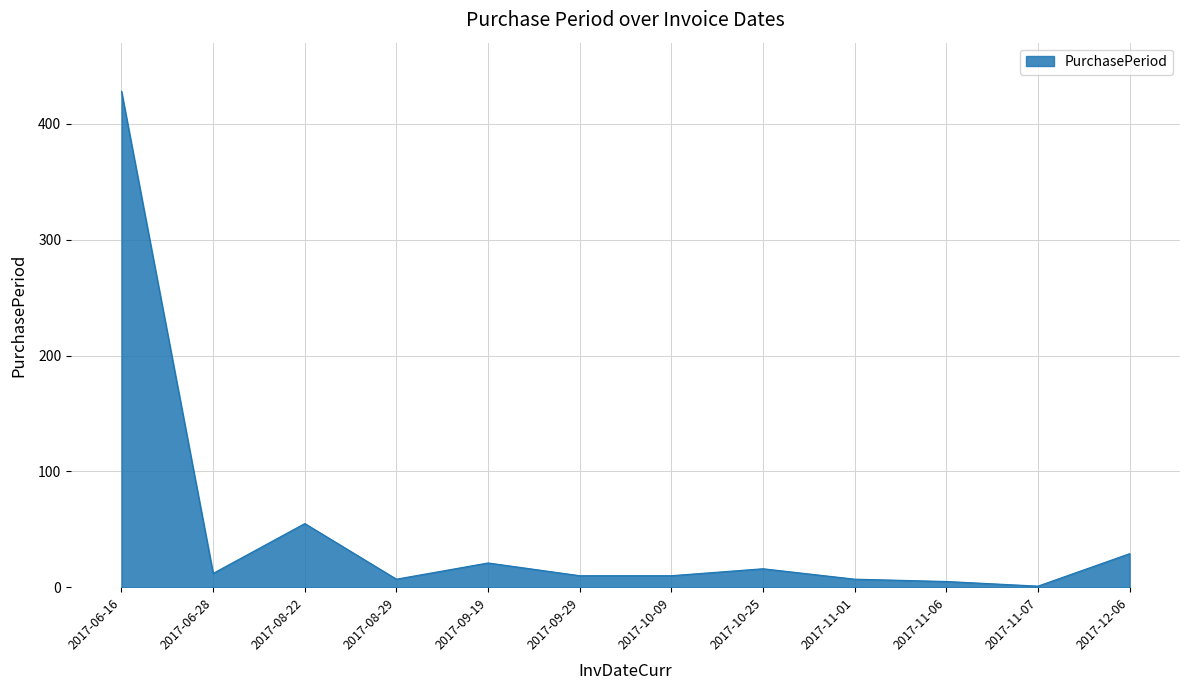

Where is the first local minimum?

2017-06-28